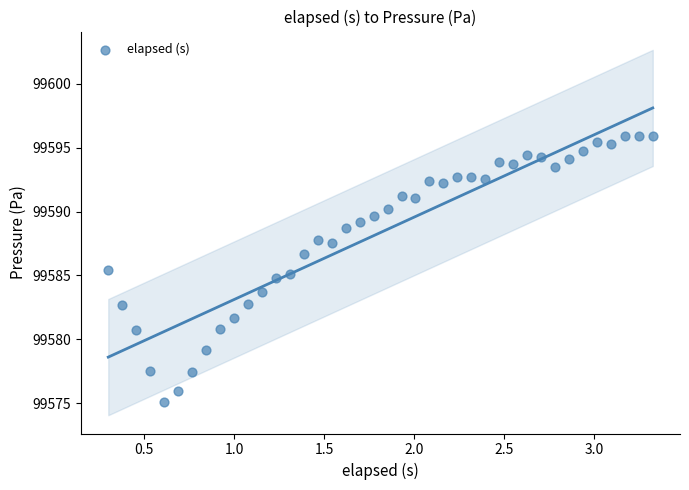

What is the range of X values (max minus min)?

3.0